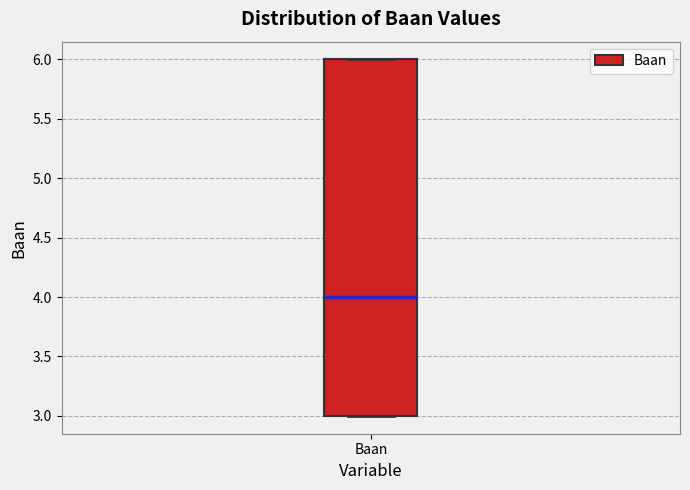

Transcribe this box plot: give where the median line is, the range the box spans, and where the two whiskers end, as read against the y-axis. The values are not printed on the chart, so give them approximately, as read against the axis.

median 4, box 3 to 6, whiskers 3 to 6